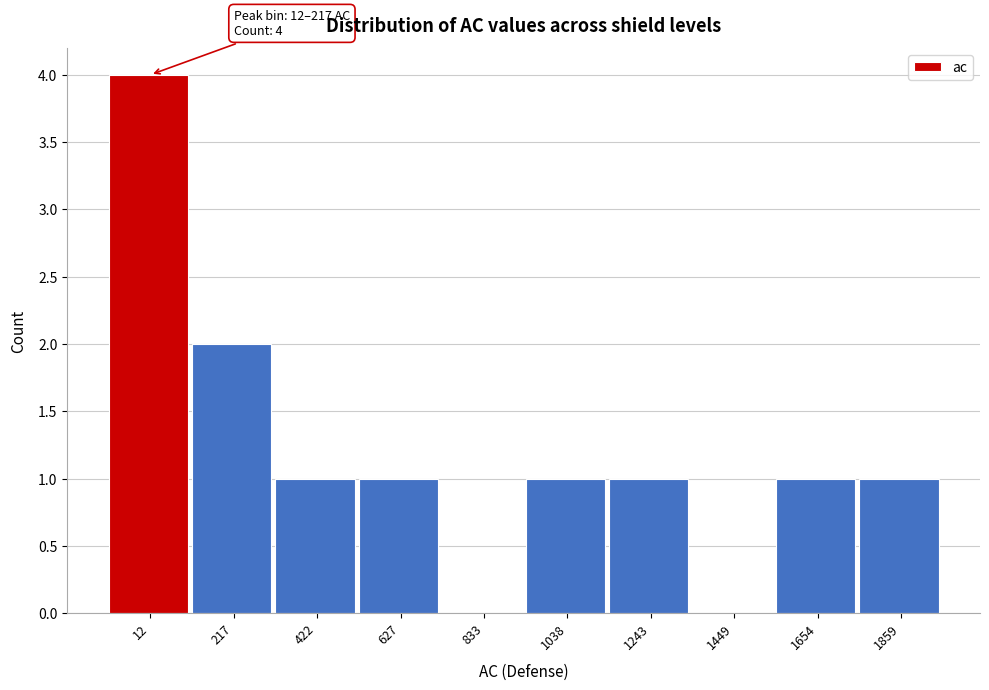

Reading left to right, extract all data points from this chart.

12=4	217=2	422=1	627=1	833=0	1038=1	1243=1	1449=0	1654=1	1859=1